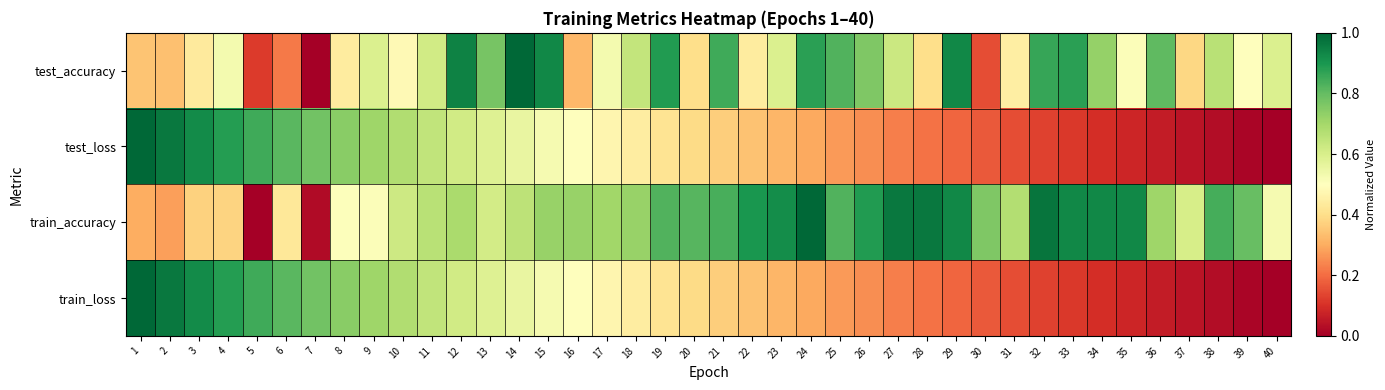

Reading left to right, extract all data points from this chart.

test_accuracy: 1=0.3	2=0.3	3=0.4	4=0.5	5=0.1	6=0.2	7=0.0	8=0.4	9=0.6	10=0.5	11=0.6	12=0.9	13=0.8	14=1.0	15=0.9	16=0.3	17=0.5	18=0.6	19=0.9	20=0.4	21=0.8	22=0.4	23=0.6	24=0.9	25=0.8	26=0.8	27=0.6	28=0.4	29=0.9	30=0.2	31=0.4	32=0.9	33=0.9	34=0.7	35=0.5	36=0.8	37=0.4	38=0.7	39=0.5	40=0.6
test_loss: 1=1.0	2=1.0	3=0.9	4=0.9	5=0.8	6=0.8	7=0.8	8=0.7	9=0.7	10=0.7	11=0.6	12=0.6	13=0.6	14=0.6	15=0.5	16=0.5	17=0.5	18=0.4	19=0.4	20=0.4	21=0.4	22=0.3	23=0.3	24=0.3	25=0.3	26=0.3	27=0.2	28=0.2	29=0.2	30=0.2	31=0.2	32=0.1	33=0.1	34=0.1	35=0.1	36=0.1	37=0.0	38=0.0	39=0.0	40=0.0
train_accuracy: 1=0.3	2=0.3	3=0.4	4=0.4	5=0.0	6=0.4	7=0.0	8=0.5	9=0.5	10=0.6	11=0.7	12=0.7	13=0.6	14=0.7	15=0.7	16=0.7	17=0.7	18=0.7	19=0.8	20=0.8	21=0.8	22=0.9	23=0.9	24=1.0	25=0.8	26=0.9	27=1.0	28=1.0	29=0.9	30=0.8	31=0.7	32=1.0	33=0.9	34=0.9	35=0.9	36=0.7	37=0.6	38=0.8	39=0.8	40=0.5
train_loss: 1=1.0	2=1.0	3=0.9	4=0.9	5=0.8	6=0.8	7=0.8	8=0.7	9=0.7	10=0.7	11=0.6	12=0.6	13=0.6	14=0.6	15=0.5	16=0.5	17=0.5	18=0.4	19=0.4	20=0.4	21=0.4	22=0.3	23=0.3	24=0.3	25=0.3	26=0.3	27=0.2	28=0.2	29=0.2	30=0.2	31=0.2	32=0.1	33=0.1	34=0.1	35=0.1	36=0.1	37=0.0	38=0.0	39=0.0	40=0.0